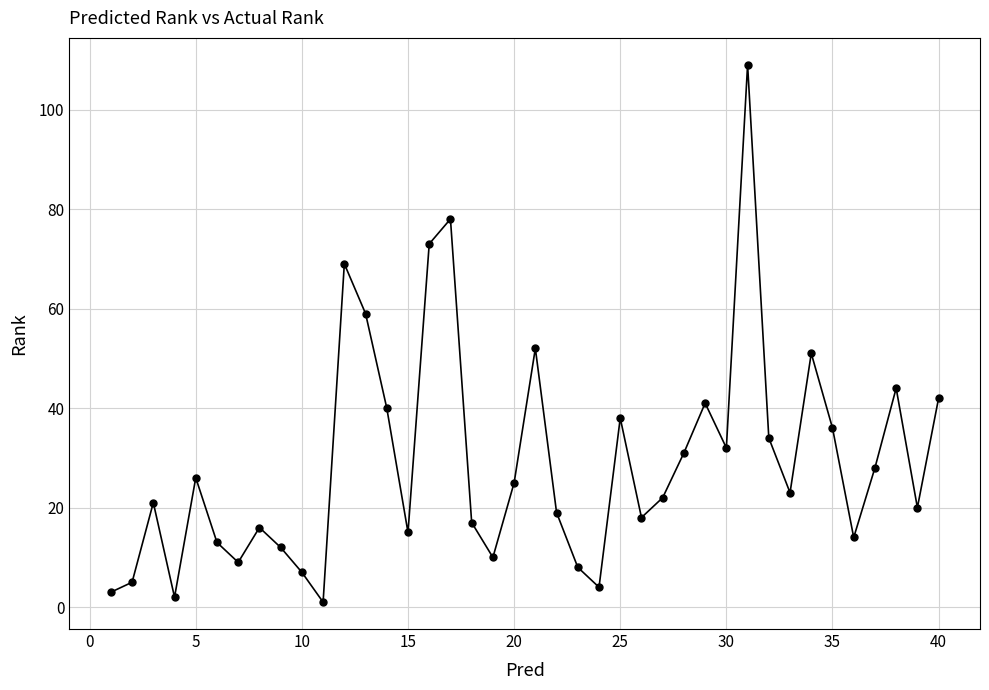

True or false: there are more than 1 points higher than both neighbors.

True